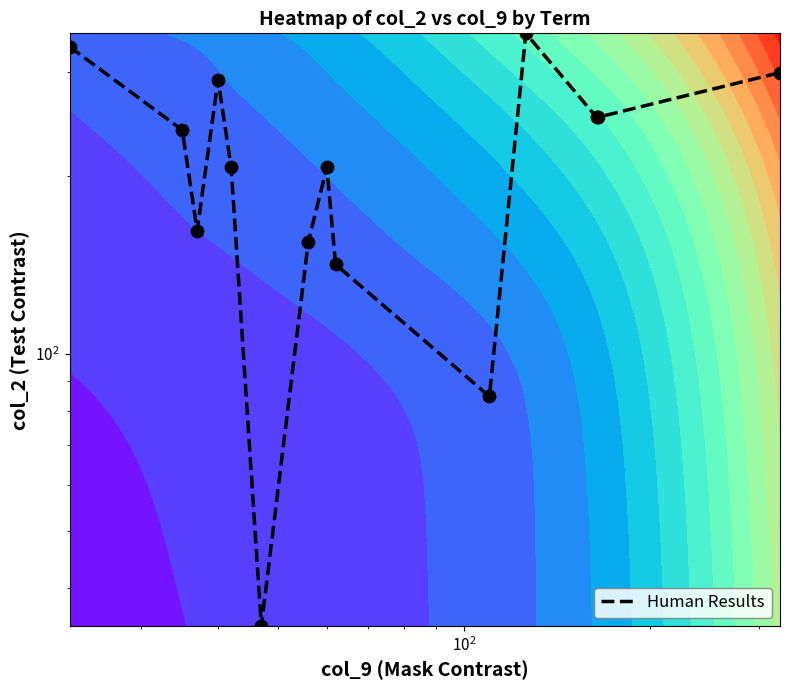

The value at 8 is 250.1. True or false?

False